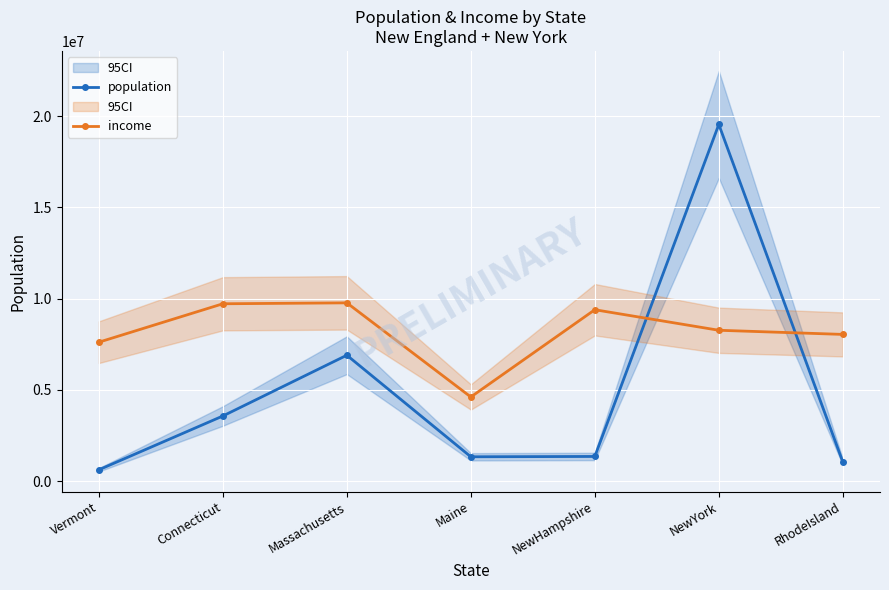

True or false: population has more than 1 points higher than both neighbors.

True